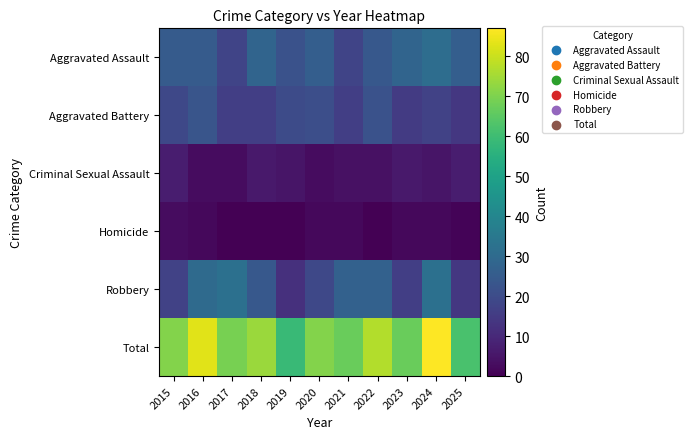

At how many categories does at least one series exceed 27?

11